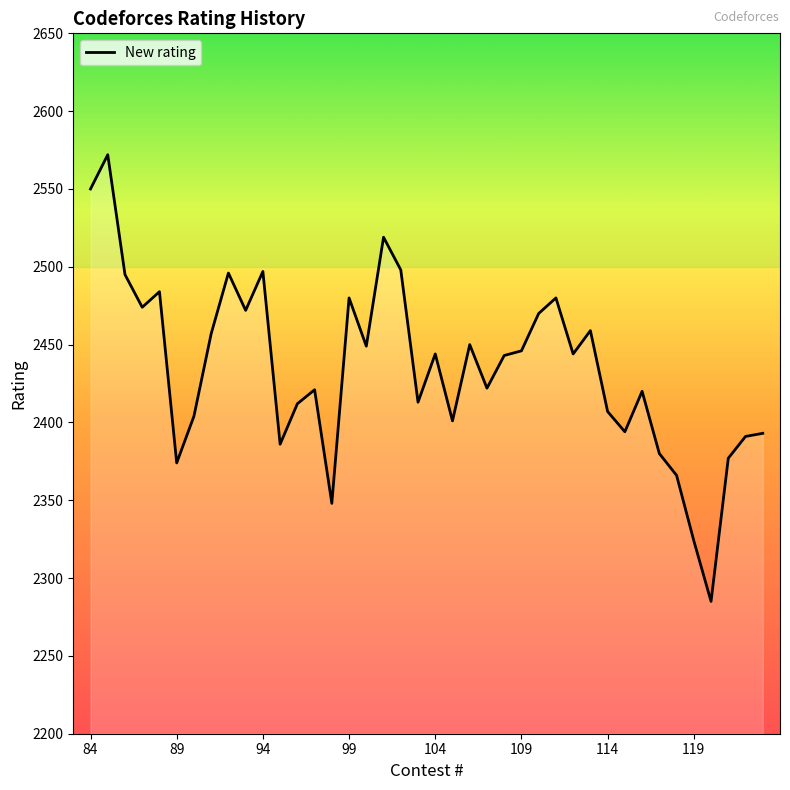

What is the maximum value shown in the chart?

2572